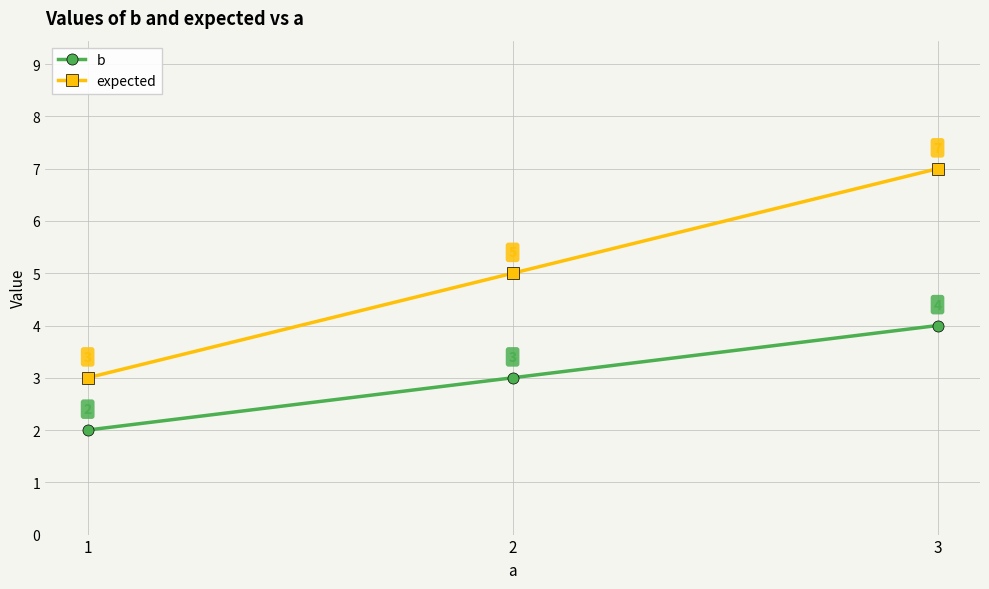

List the series in order of their overall mean, lowest first.

b, expected